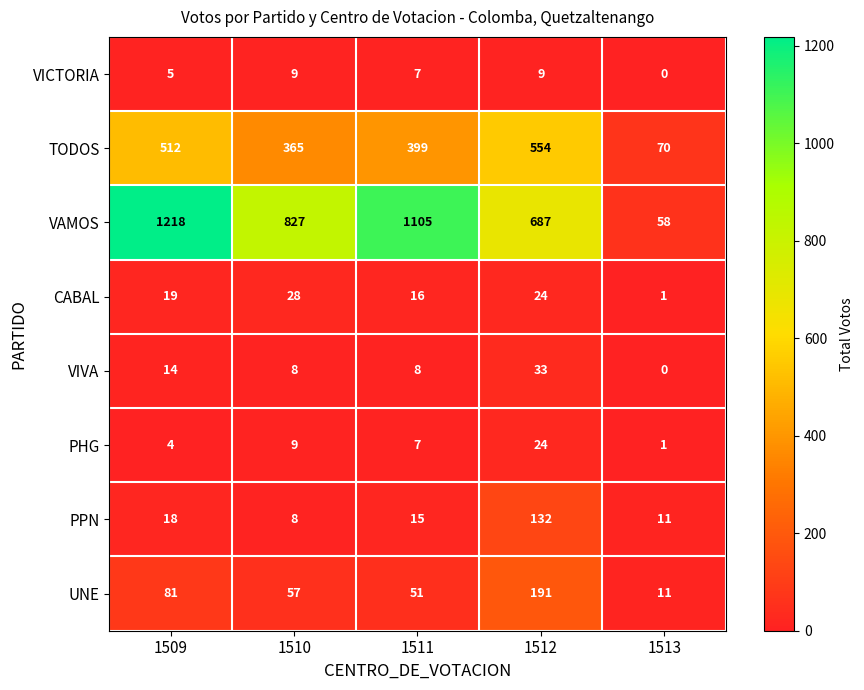

Where does the VICTORIA series first go above 7?

1510